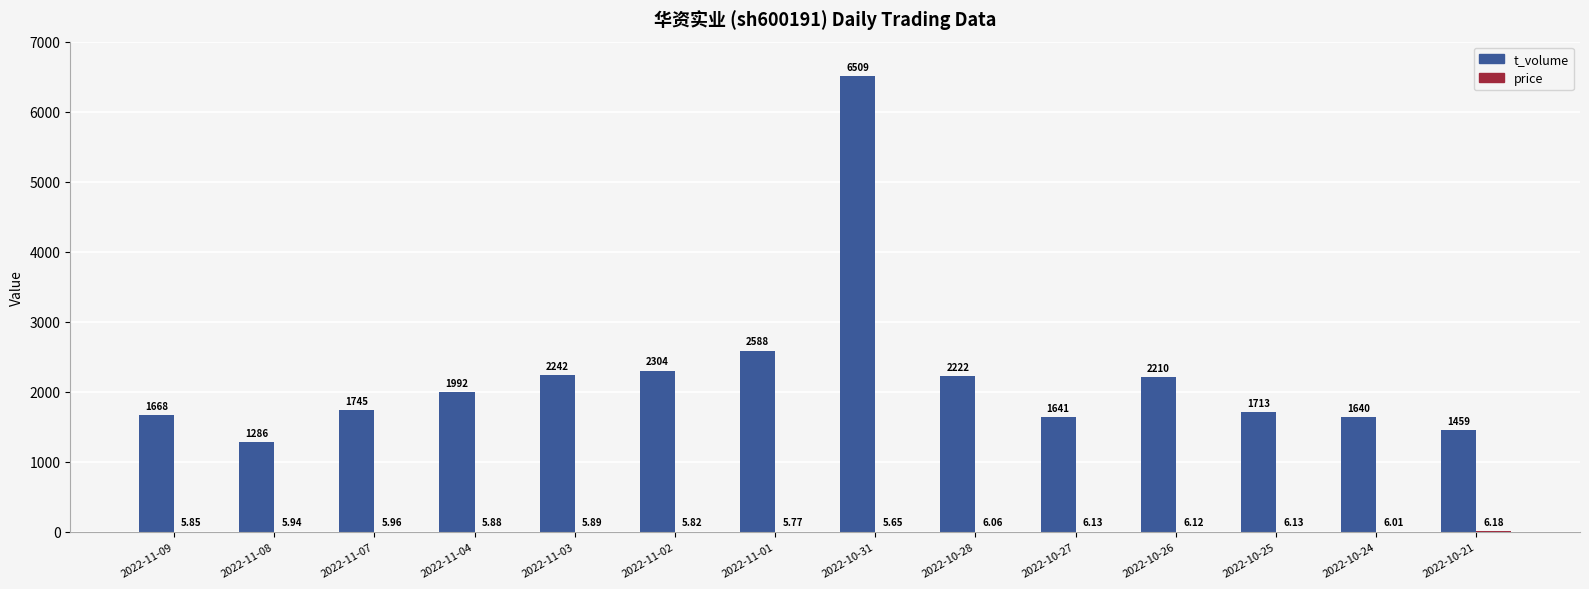

What is the sum of the t_volume values at 2022-10-31 and 2022-10-28?

8731.0